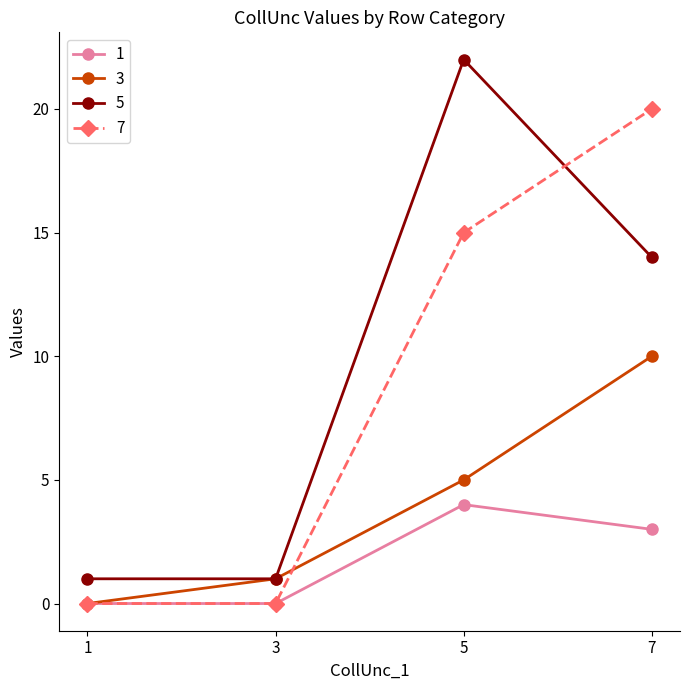

What are all the series names shown in the legend?

1, 3, 5, 7